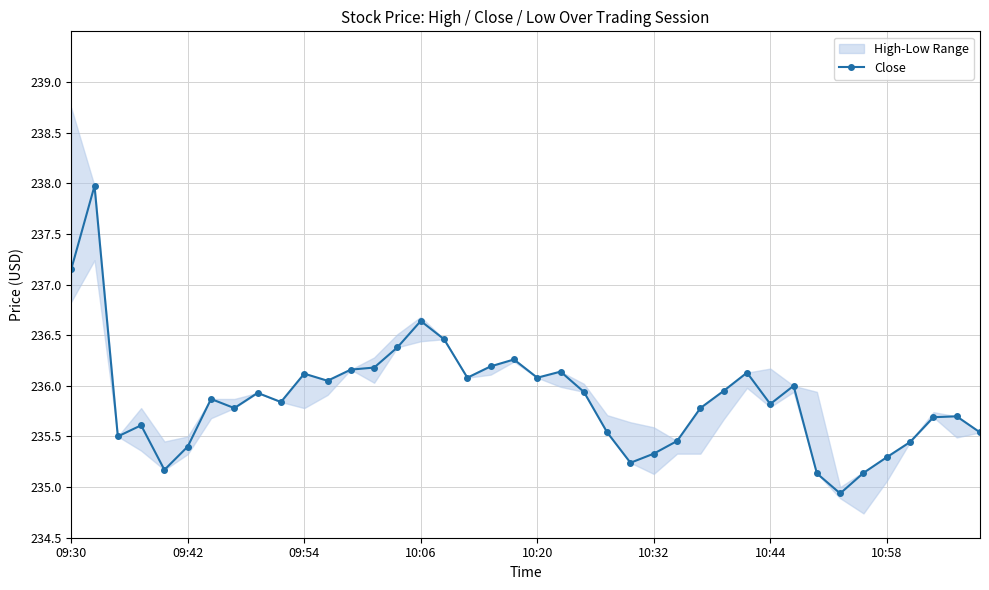

What position from the right is 16?

24